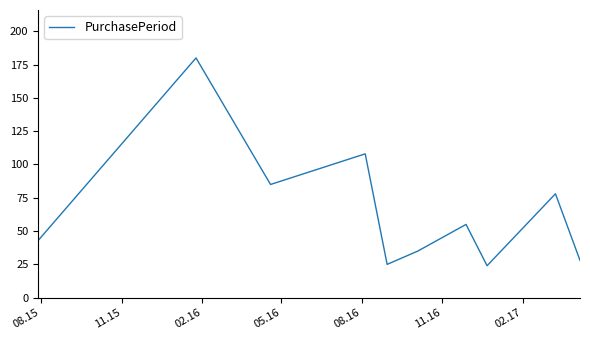

What is the greatest value displayed?

180